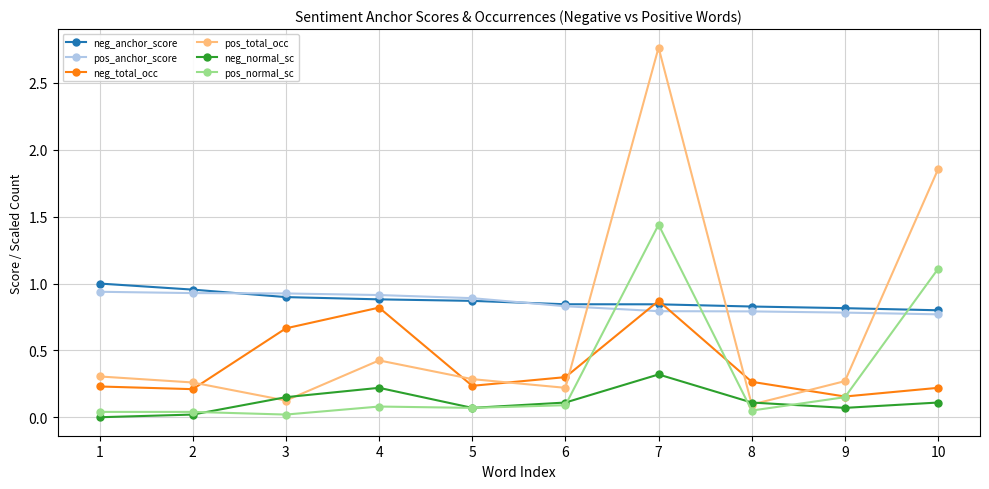

At which category does neg_normal_sc reach its first local peak?

4